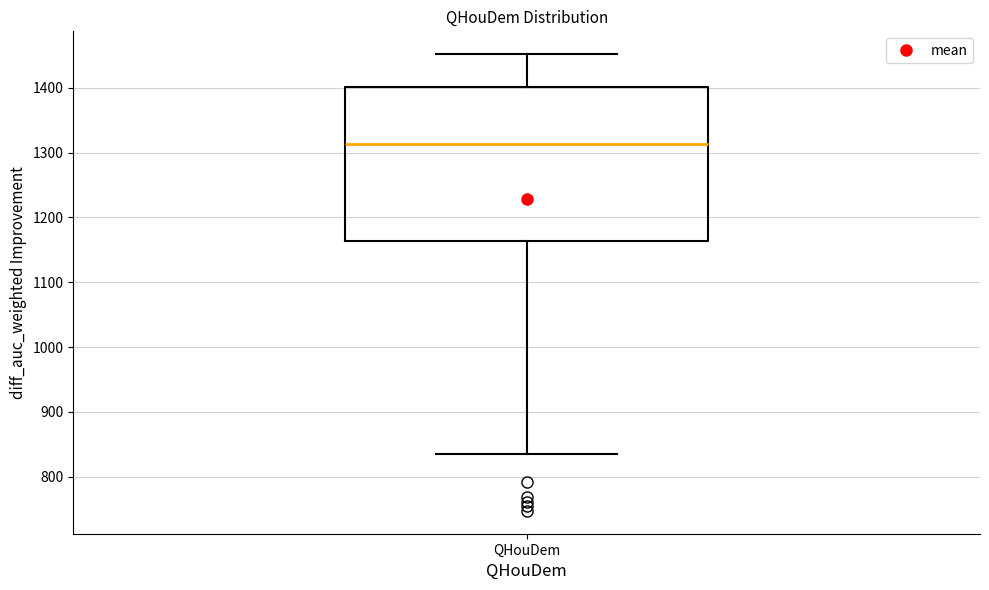

Read this box plot against the y-axis: the position of the median line, the range covered by the box, and the ends of both whiskers. The values are not printed on the chart, so give them approximately, as read against the axis.

median 1310, box 1160 to 1400, whiskers 840 to 1450